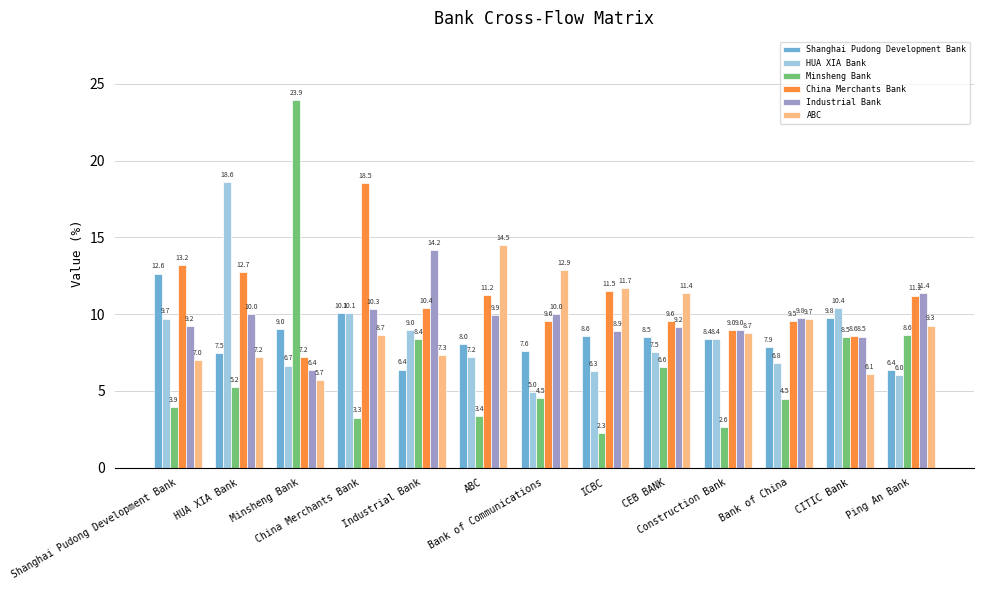

Is it true that ABC equals 11.7 at ICBC?

True